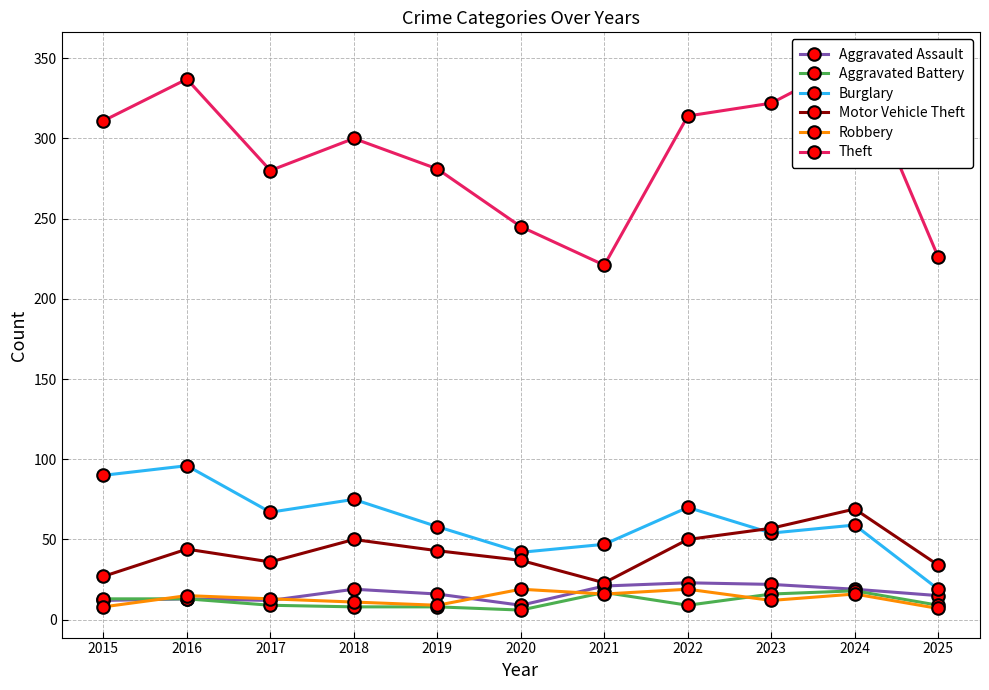

What is the value of the Theft point at the 8th from the left?

314